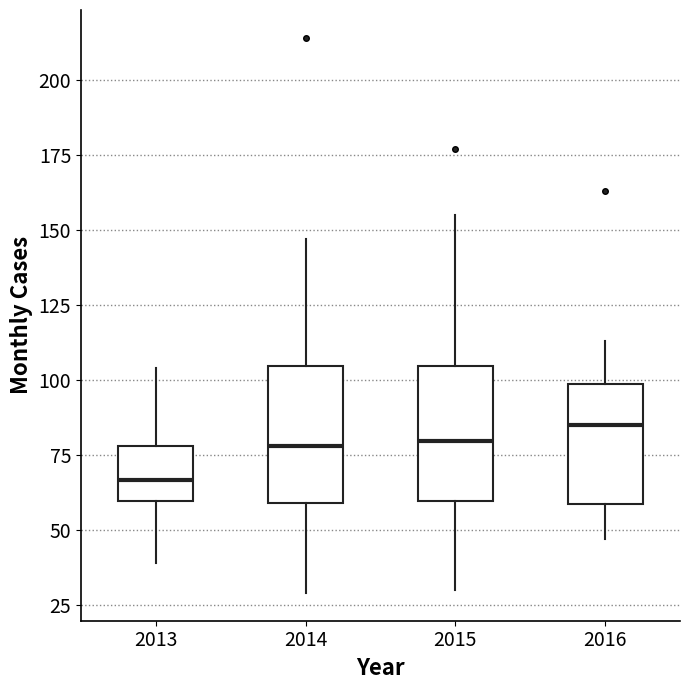

Reading left to right, transcribe this box plot: for each box, give where its median line is, the range the box spans, and where its two whiskers end, as read against the y-axis. The values are not printed on the chart, so give them approximately, as read against the axis.

2013: median 65, box 60 to 80, whiskers 40 to 105
2014: median 80, box 60 to 105, whiskers 30 to 145
2015: median 80, box 60 to 105, whiskers 30 to 155
2016: median 85, box 60 to 100, whiskers 45 to 115